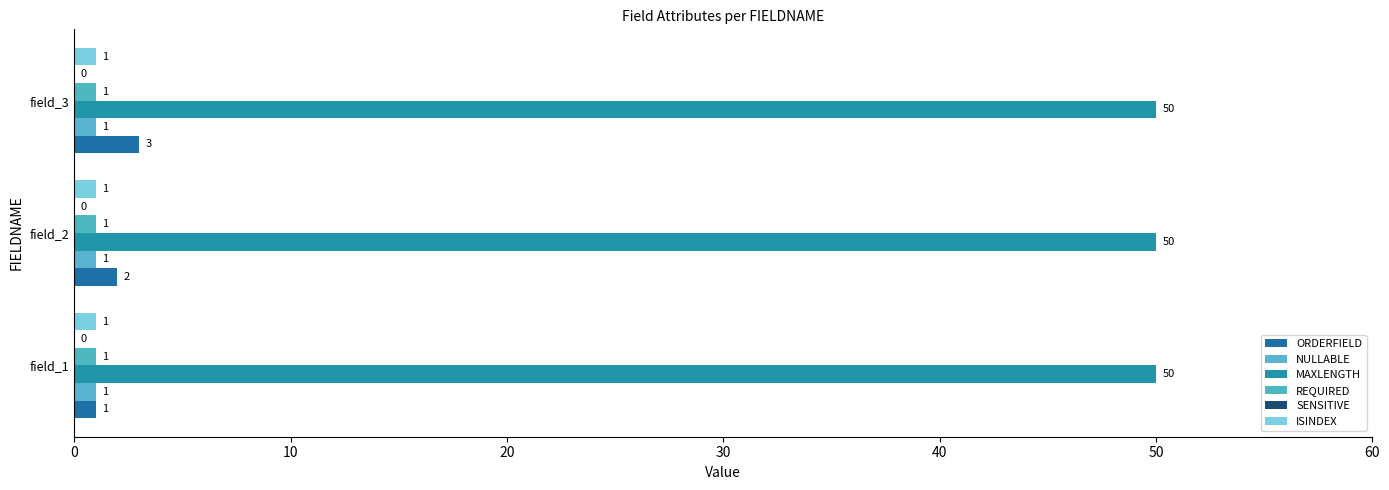

How many categories are shown in the chart?

3